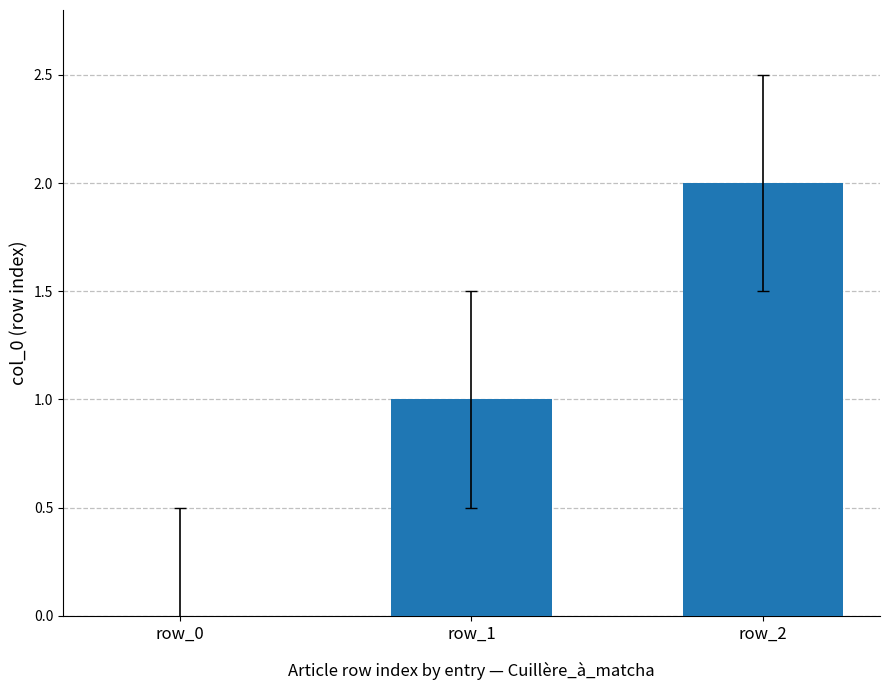

What is the approximate value at row_2?

2